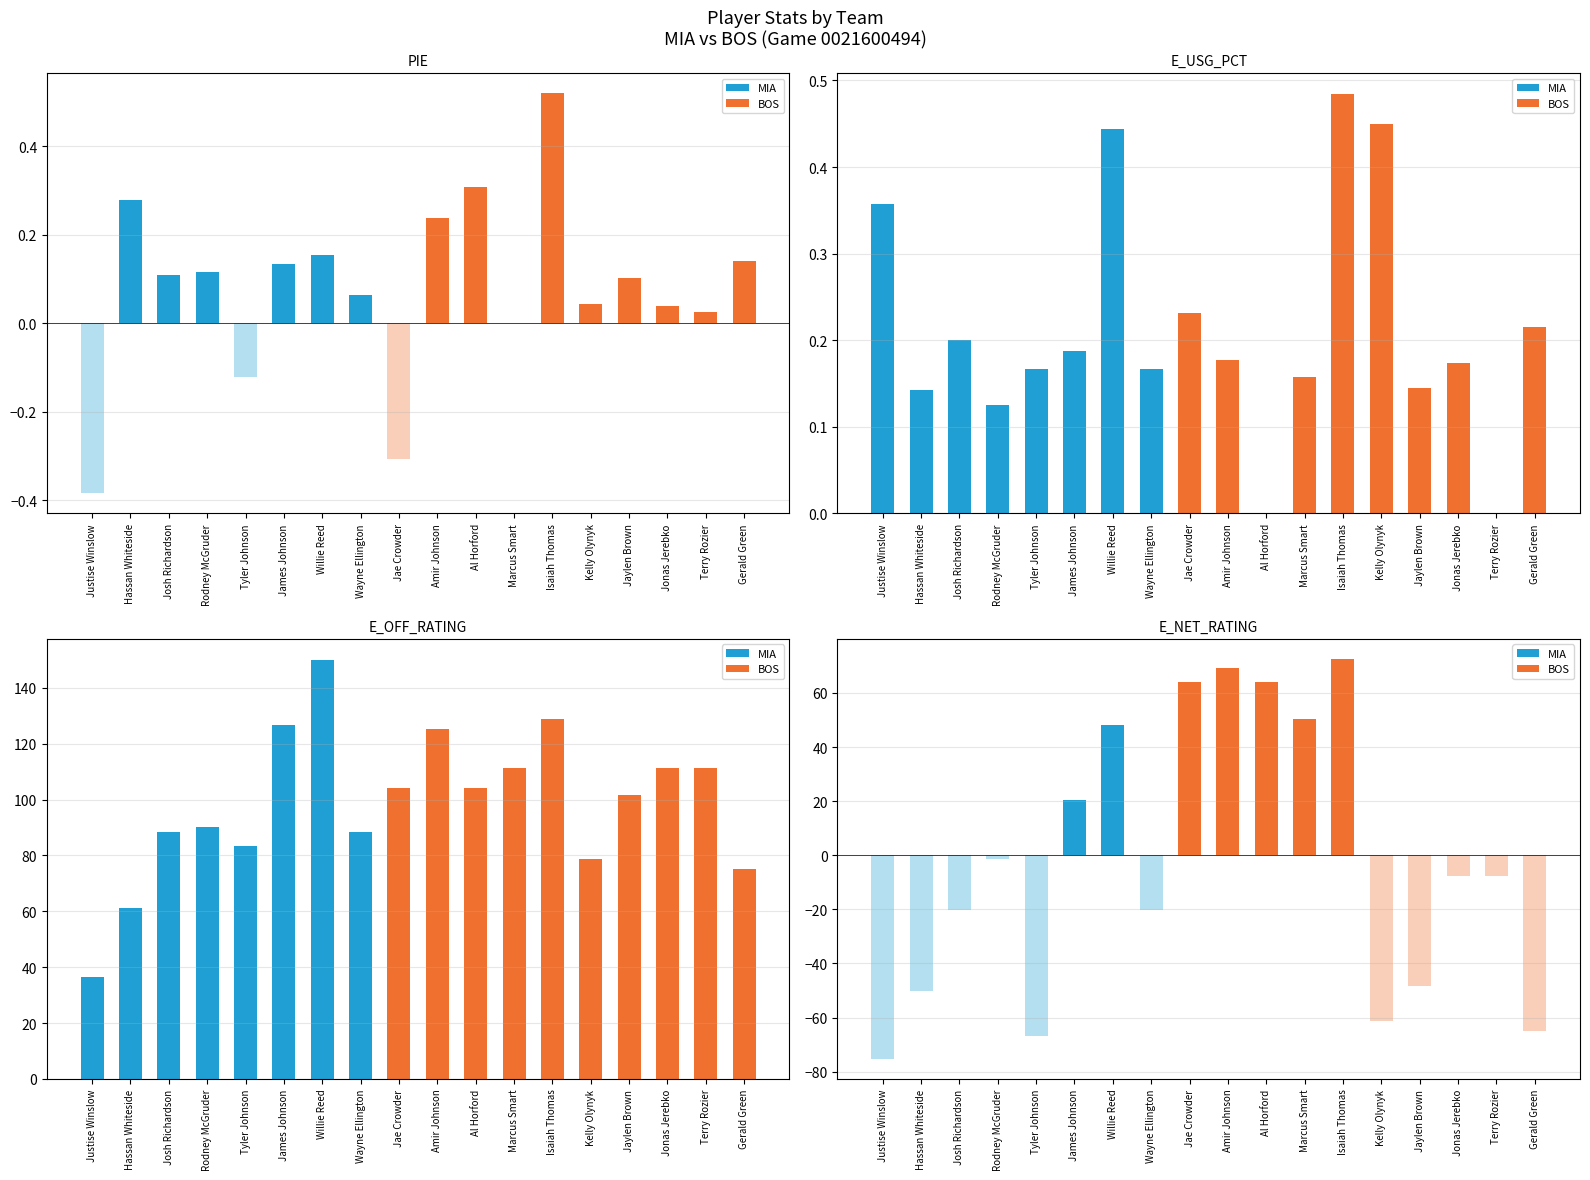

What position from the right is Rodney McGruder?

15